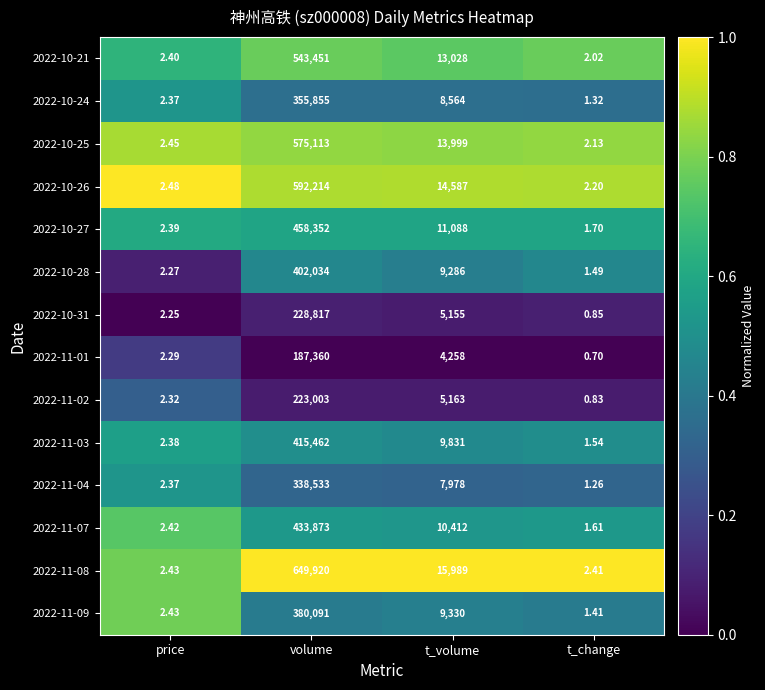

At which category is the sum across all series the highest?

volume